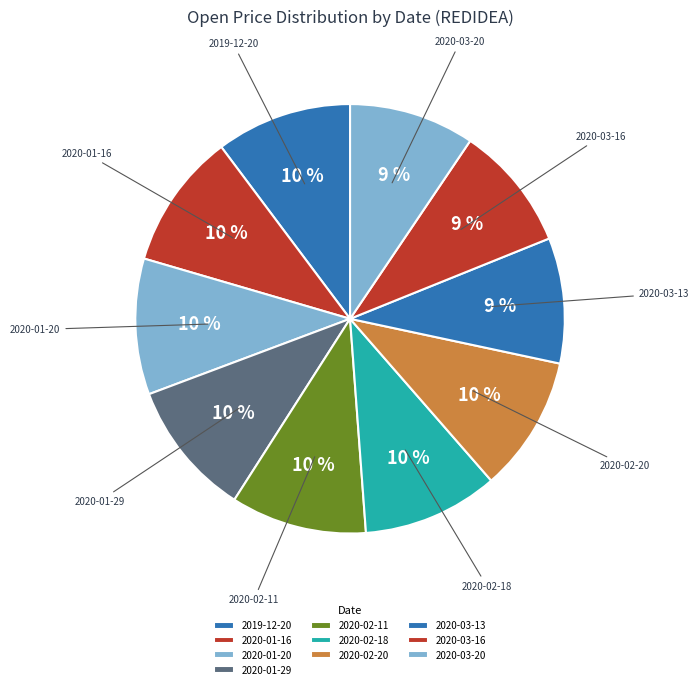

Between 2020-01-16 and 2019-12-20, which is larger?

2020-01-16